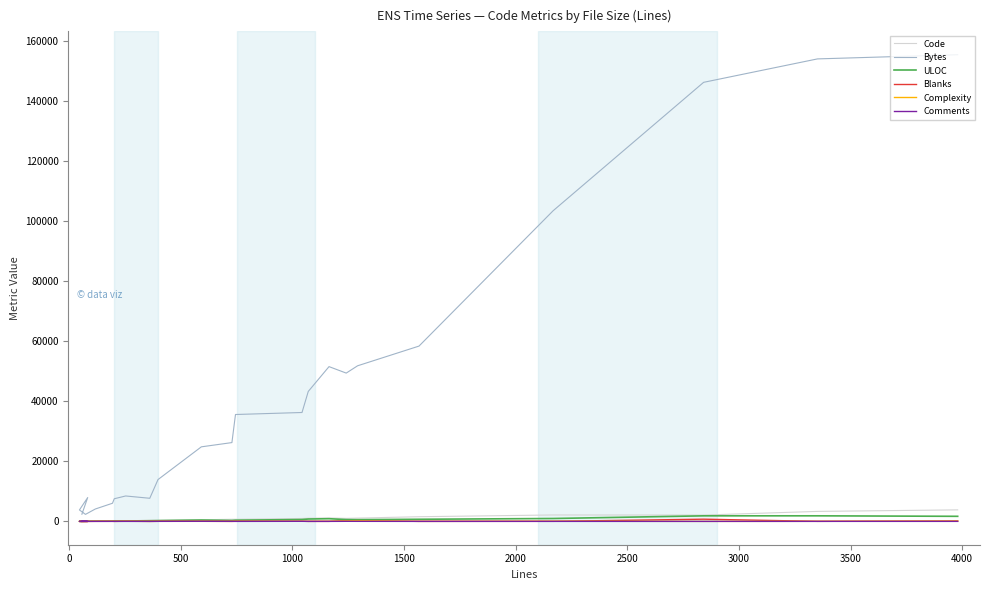

Reading left to right, extract all data points from this chart.

Code: 35	83	46	71	97	163	187	188	360	355	532	703	705	970	1058	1146	1000	1093	1553	2141	2108	3330	3837
Bytes: 2394	7948	3813	2336	4125	6043	7544	8470	7703	13939	24844	26261	35619	36289	43307	51577	49422	51857	58419	103534	146322	154128	155525
ULOC: 37	84	46	70	96	107	141	141	218	265	452	307	401	619	790	892	601	579	707	962	1851	1855	1691
Blanks: 13	0	0	2	16	27	11	56	1	25	29	13	36	43	9	11	212	178	10	21	734	14	134
Complexity: 8	0	0	0	22	23	0	26	0	20	14	2	32	34	10	21	198	253	7	47	0	19	94
Comments: 9	0	0	0	4	4	4	9	0	18	31	13	4	30	4	7	29	21	4	6	0	8	9